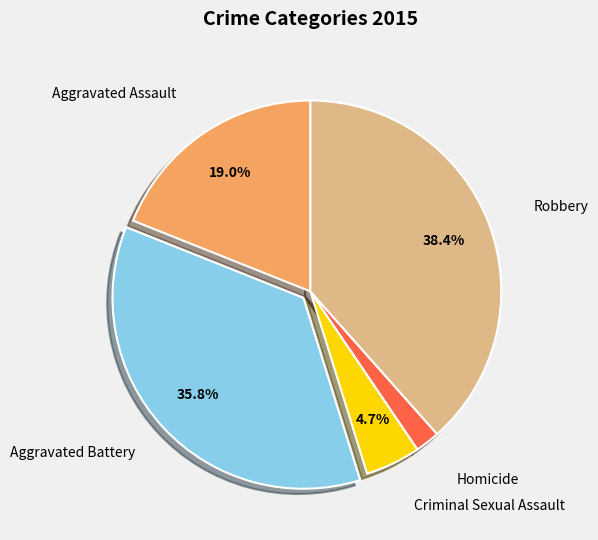

To the nearest percent, what is the average slice percentage?

20%